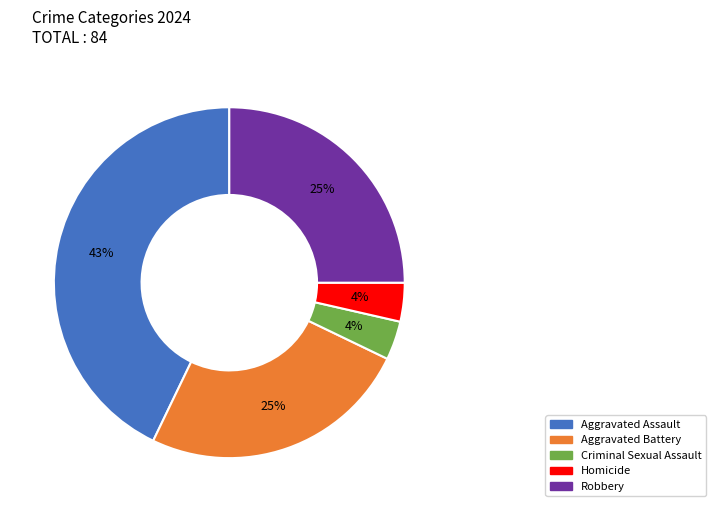

To the nearest percent, what is the combined percentage of Aggravated Battery and Robbery?

50%